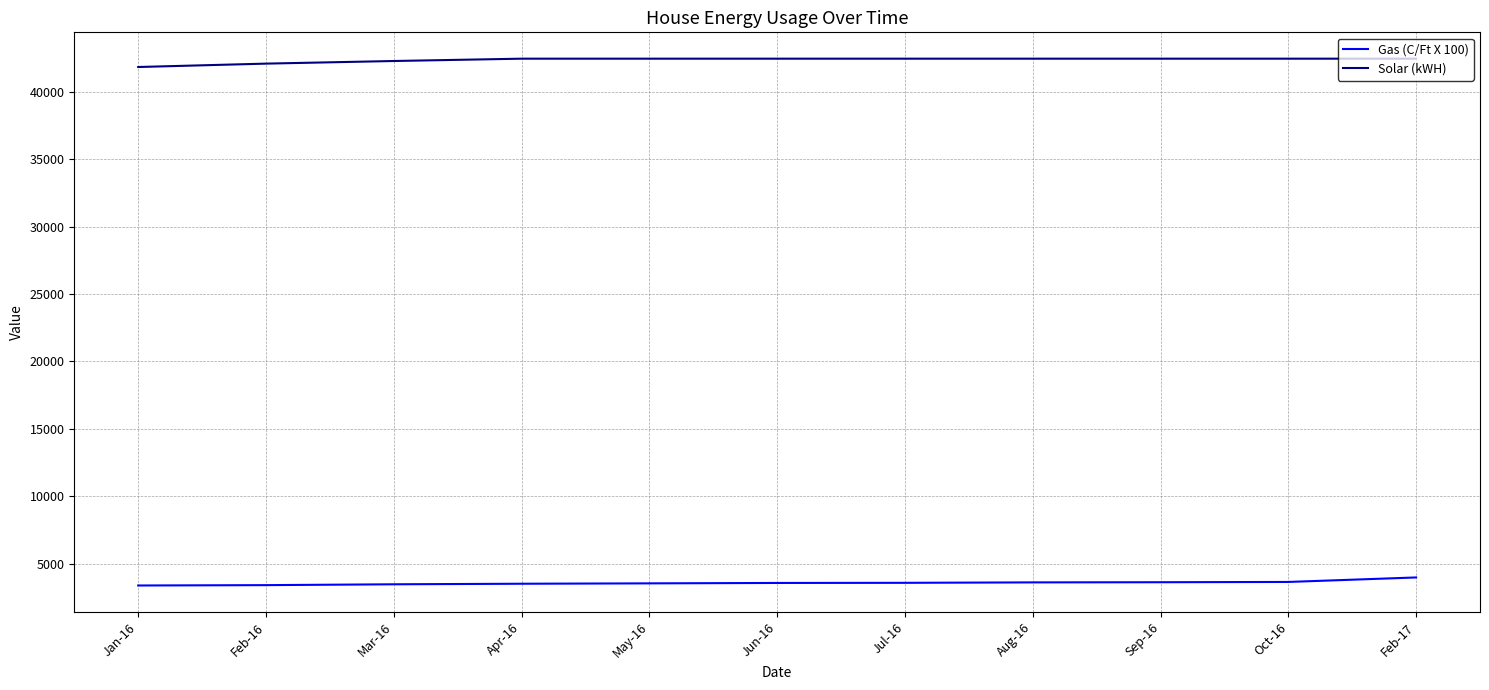

True or false: Gas (C/Ft X 100) and Solar (kWH) cross at least once.

False